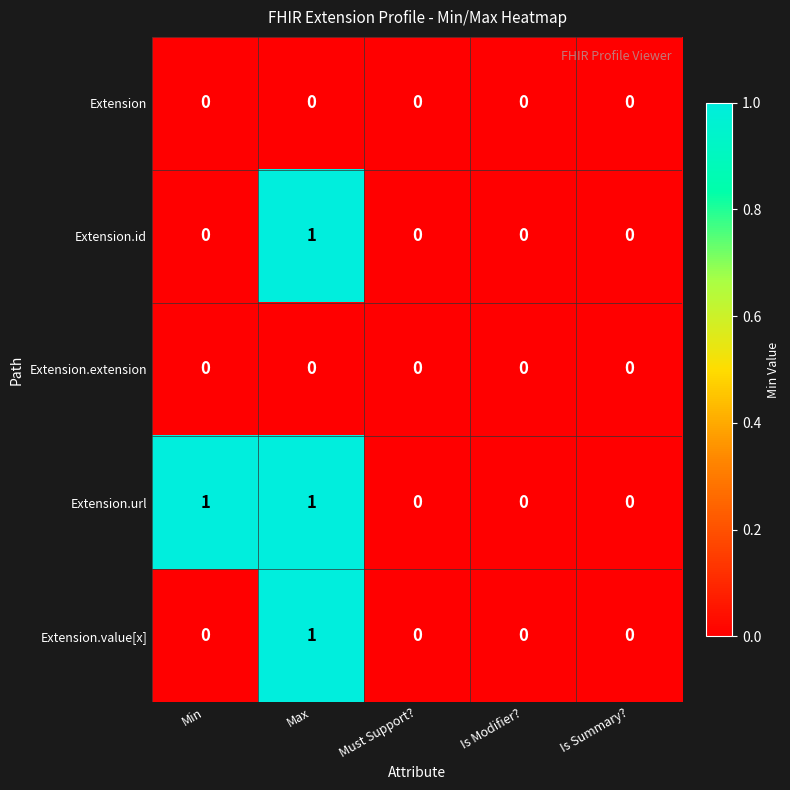

At which label does Extension.value[x] reach its peak?

Max